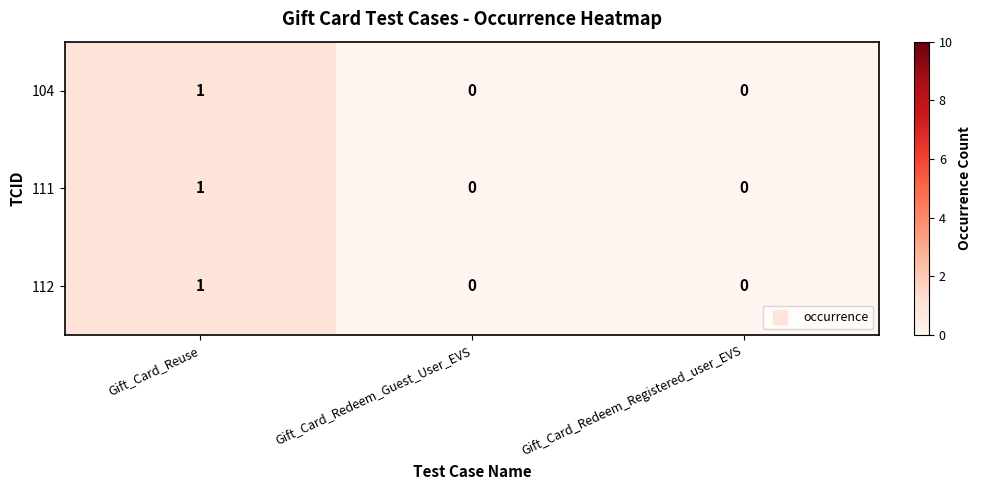

Reading right to left, what are all the values shown in this chart?

104: 0	0	1
111: 0	0	1
112: 0	0	1